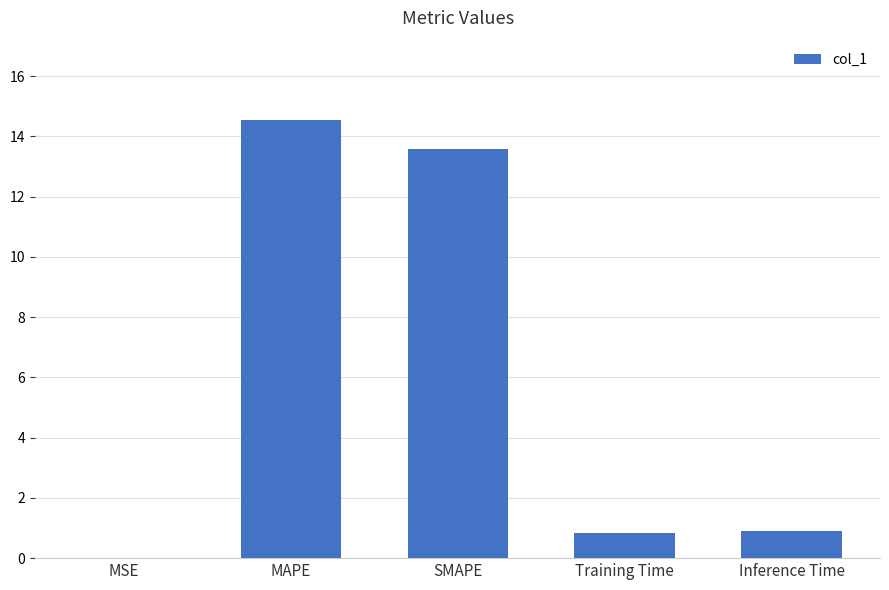

Which has a higher value, MAPE or Training Time?

MAPE